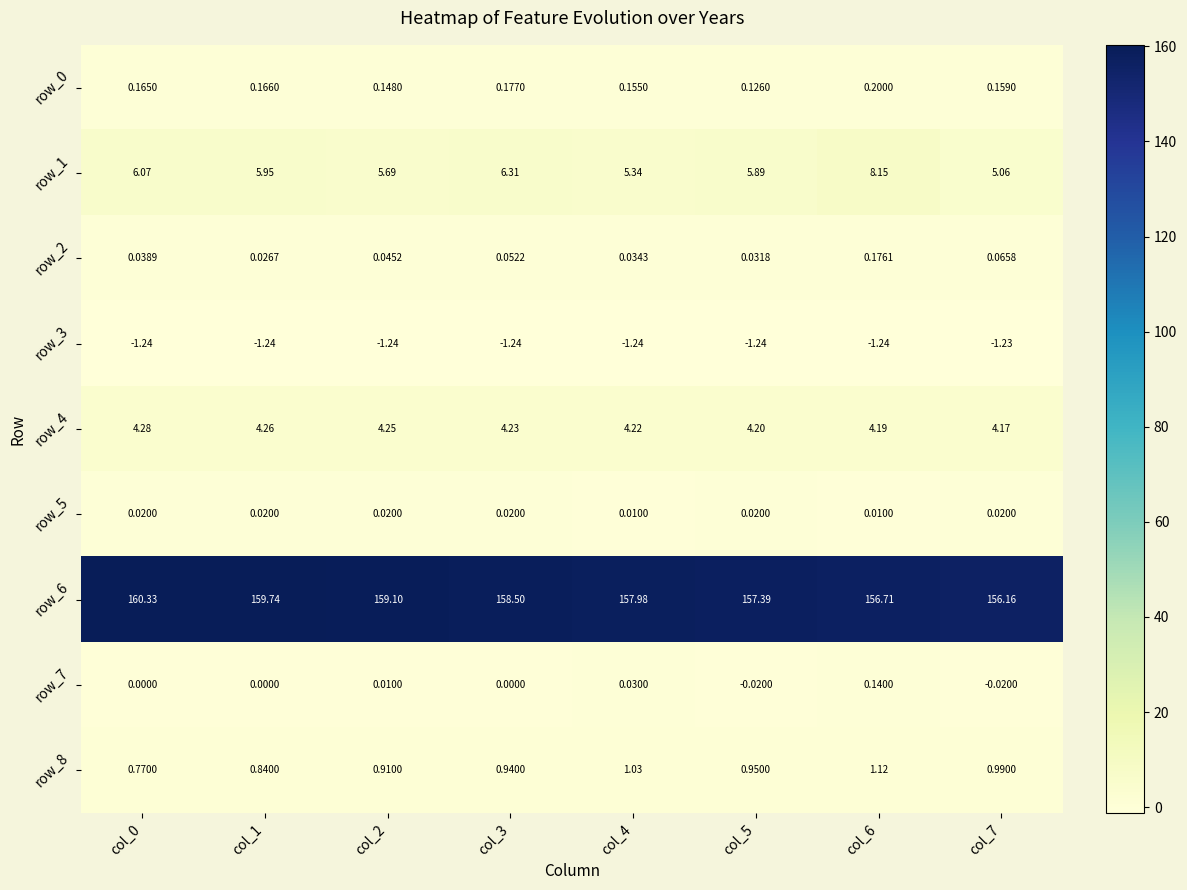

At which category is the sum across all series the highest?

col_0